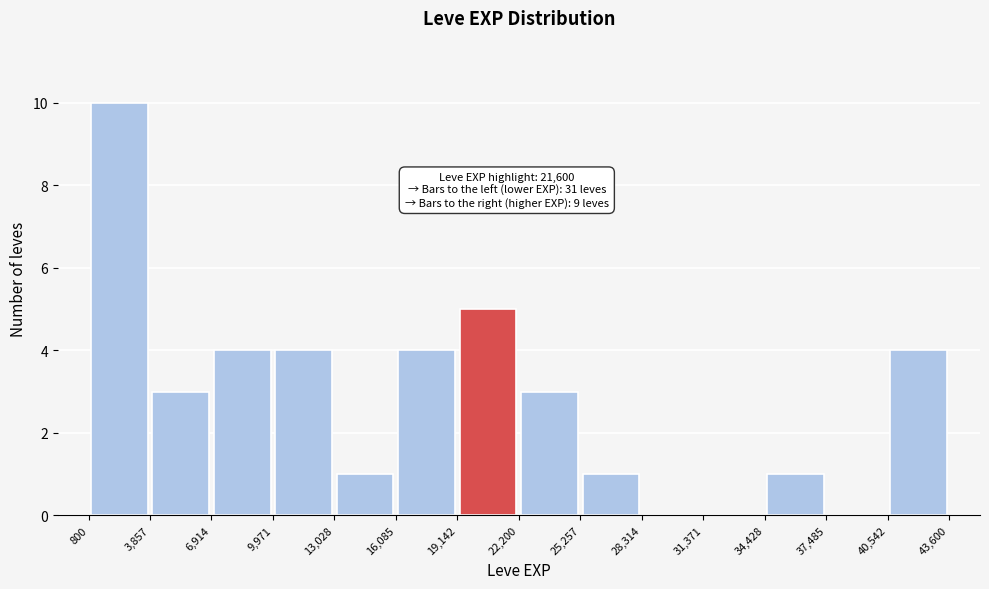

Which range on the x-axis has the tallest bar?

800 to 3,857